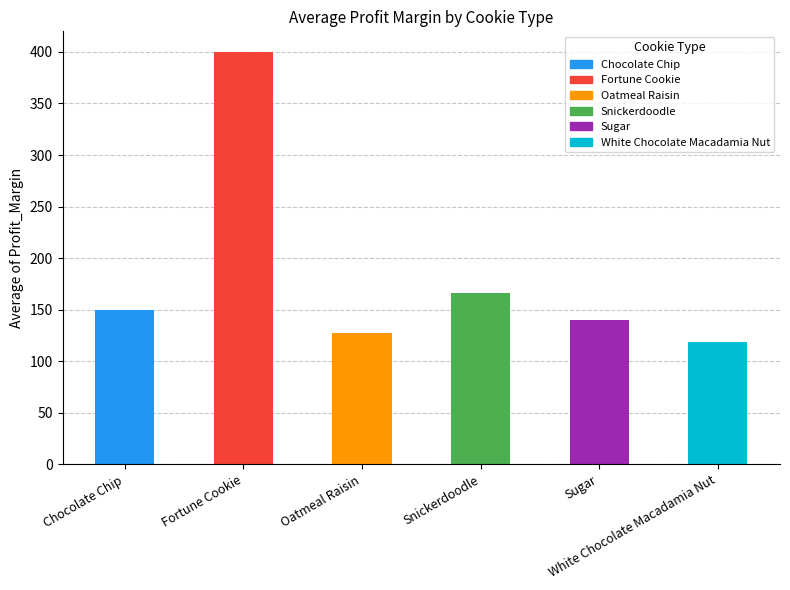

List the labels in order of value, largest first.

Fortune Cookie, Snickerdoodle, Chocolate Chip, Sugar, Oatmeal Raisin, White Chocolate Macadamia Nut